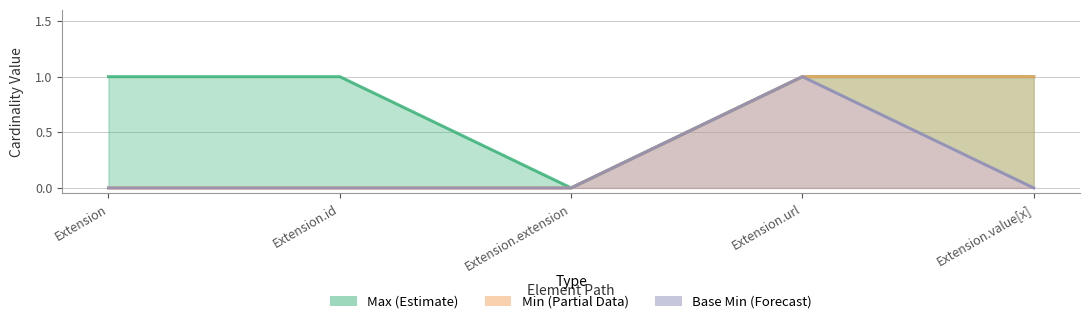

What is the difference between the maximum and minimum values in the Base Min series?

1